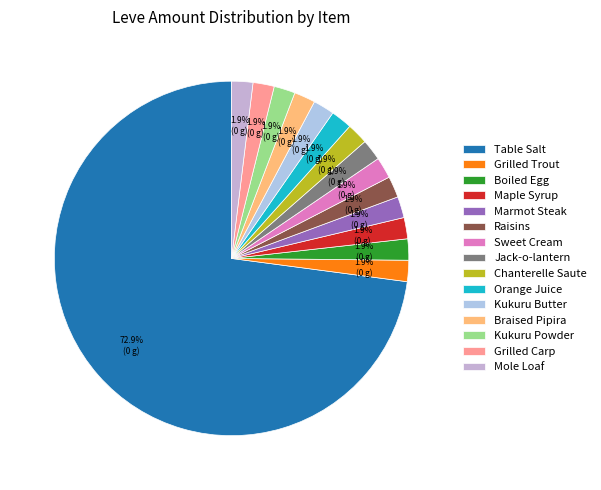

What is the ratio of the value at Kukuru Powder to the value at Orange Juice?

1.0